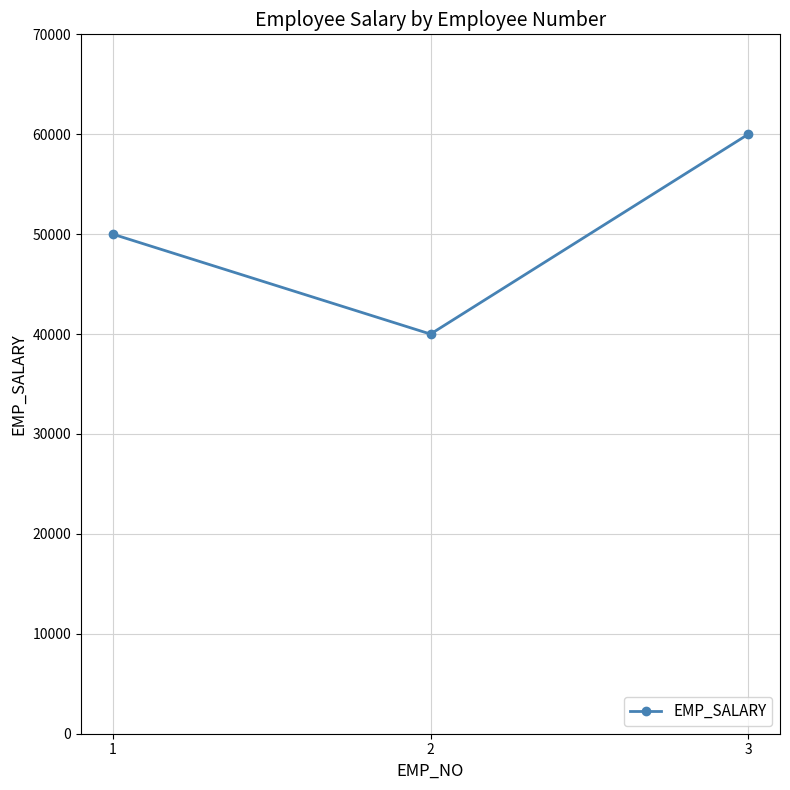

Reading left to right, transcribe all the data shown in this chart.

1=50000	2=40000	3=60000